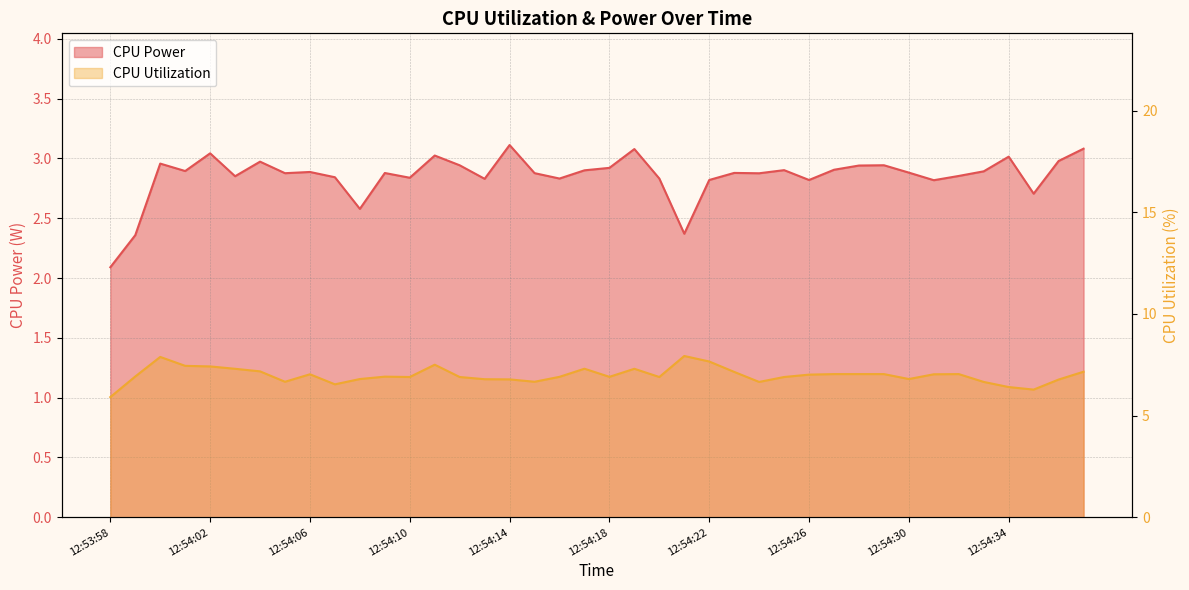

How many interior local peaks does the CPU Power series have?

12